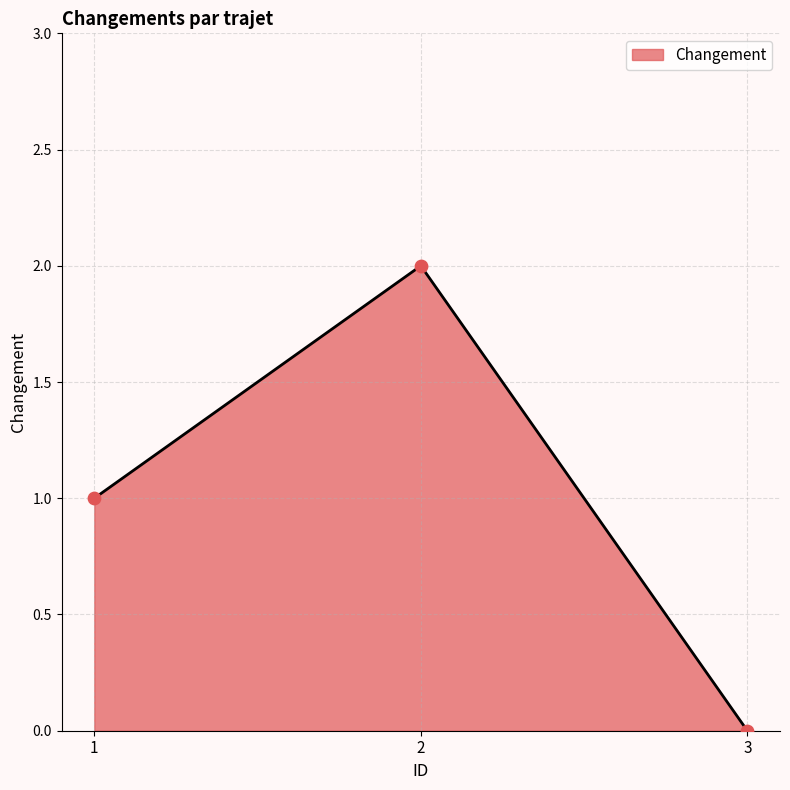

What is the change in value from 1 to 2?

+1